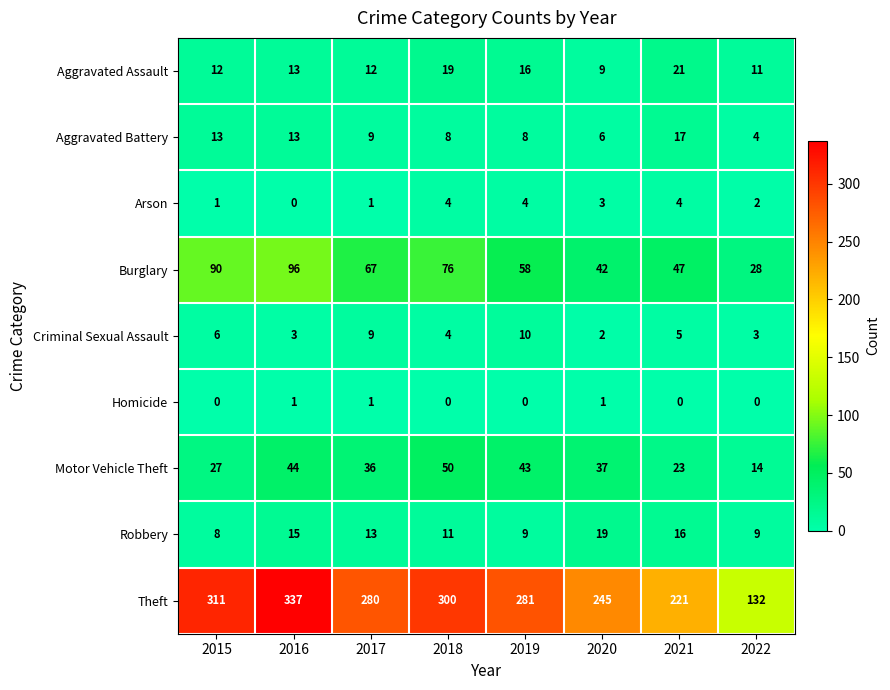

At how many categories does at least one series exceed 171?

7